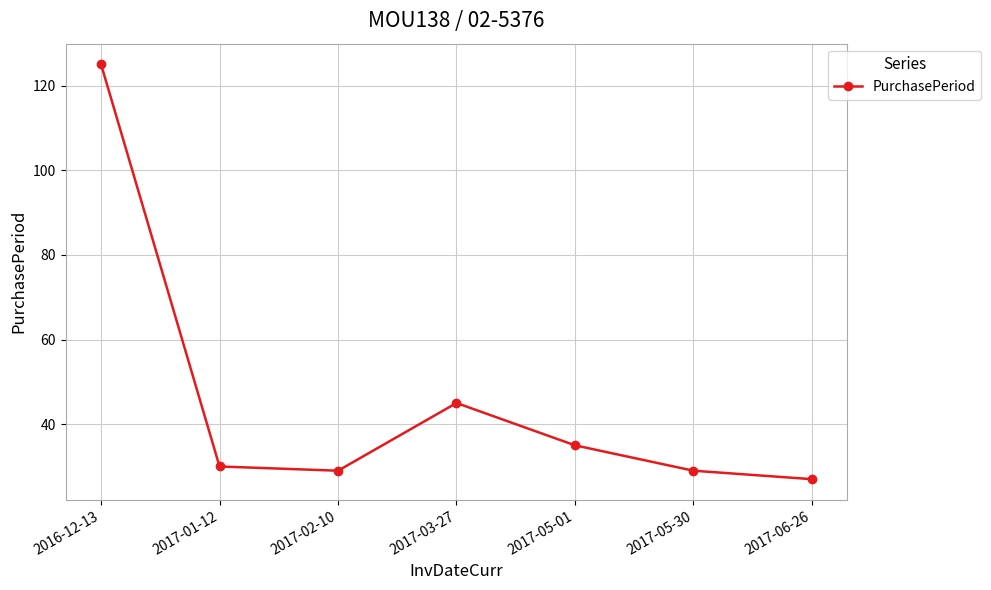

What is the change in value from 2017-05-01 to 2017-05-30?

-6